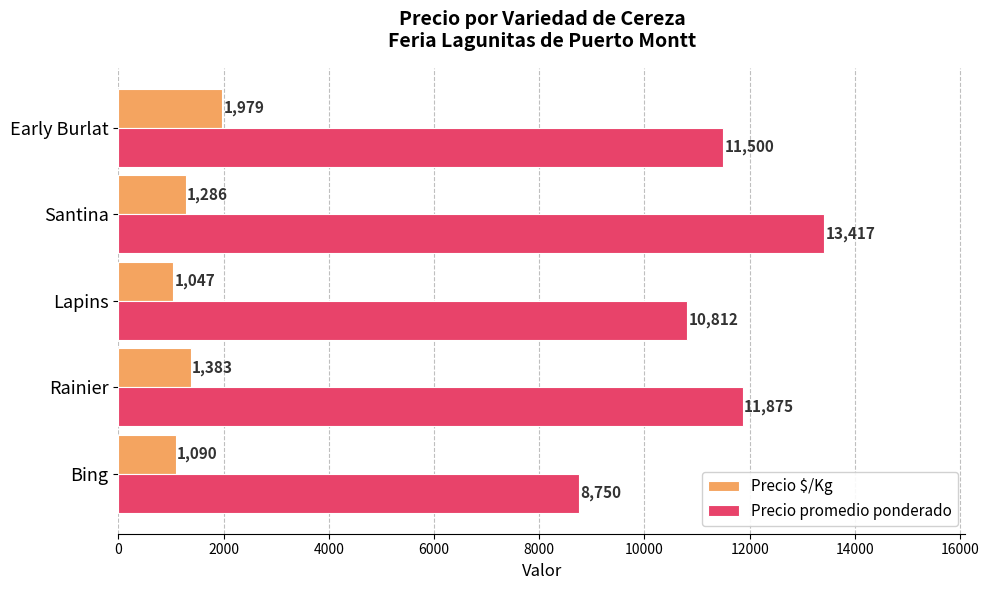

Which series has the largest total across all categories?

Precio promedio ponderado